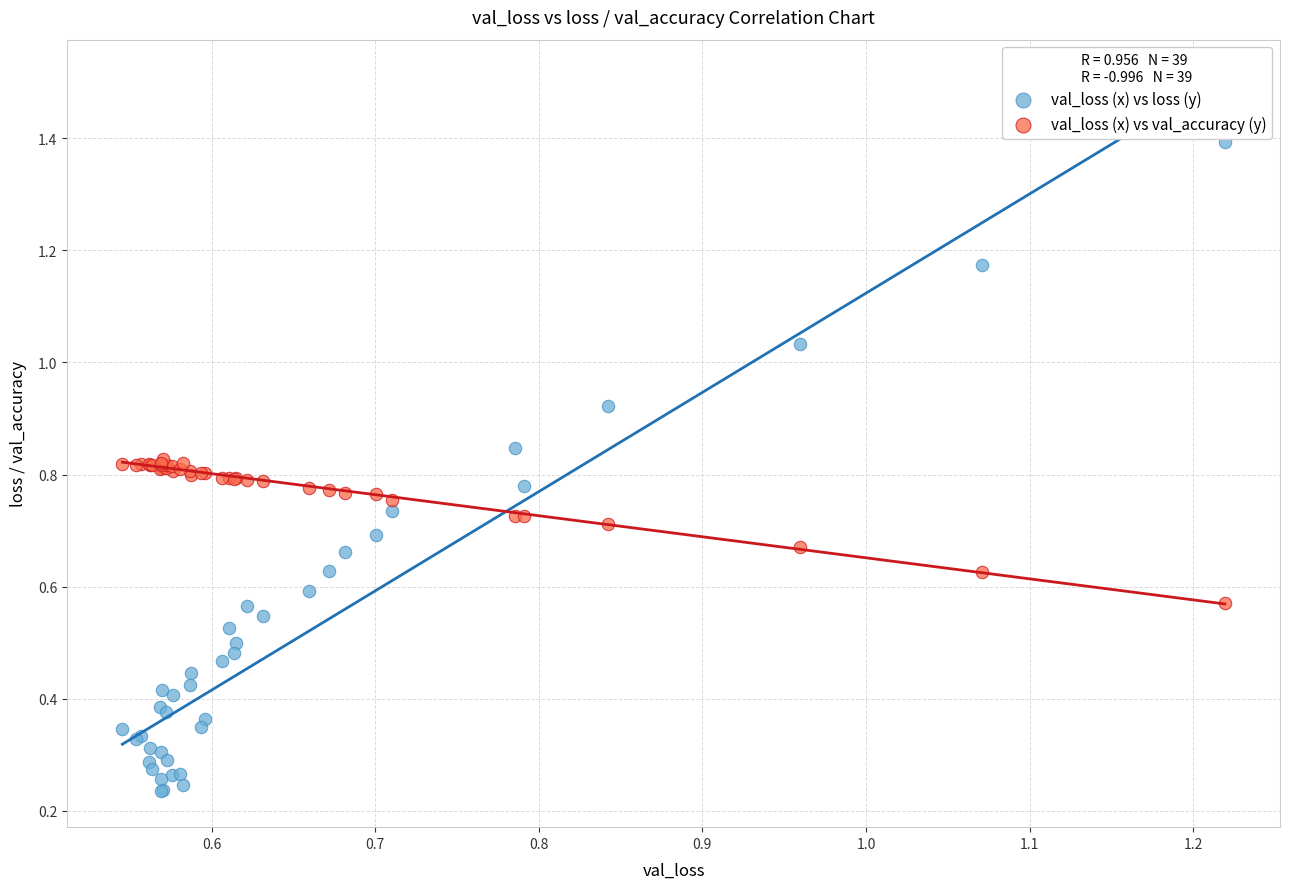

Which series has the widest spread of Y values?

val_loss (x) vs loss (y)